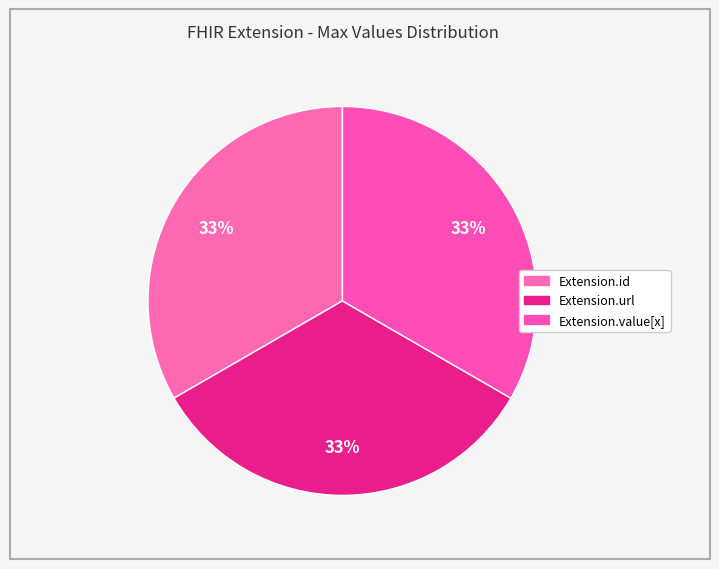

How many segments does this pie chart have?

3